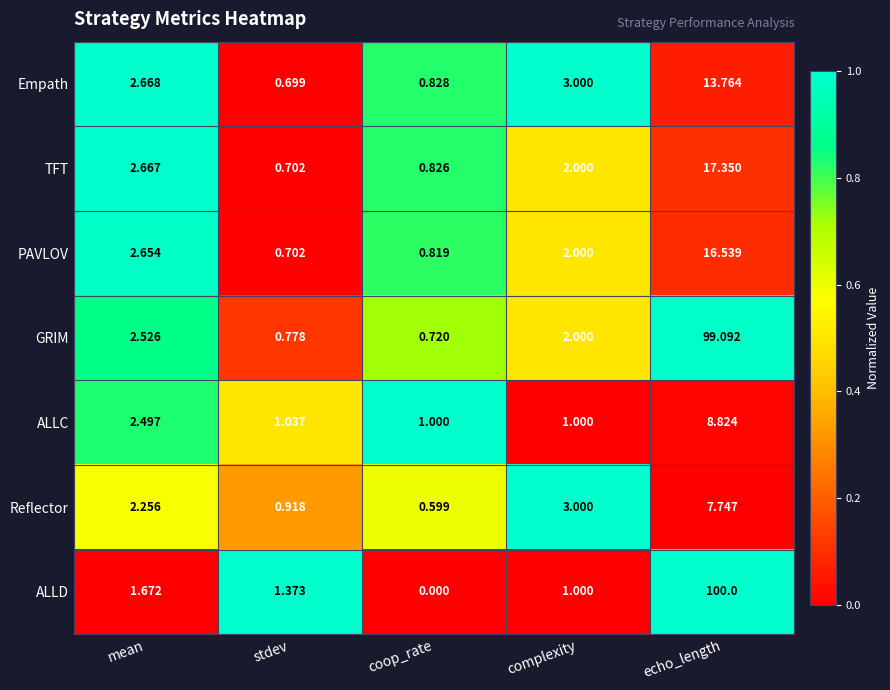

Count the number of data series in this chart.

7